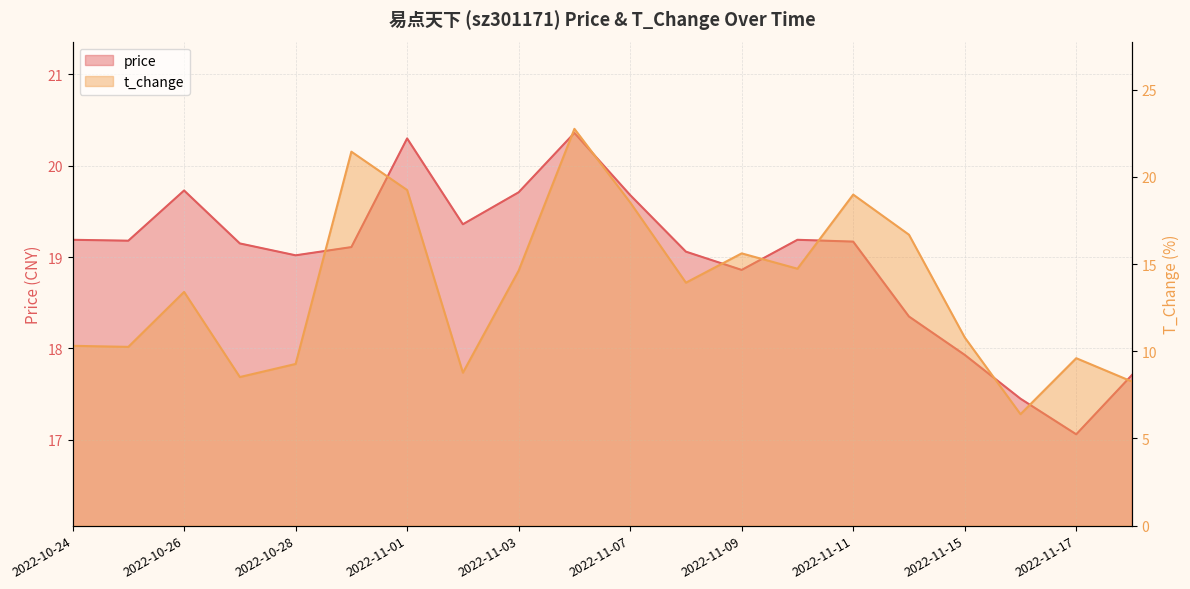

Does the chart have visible grid lines?

Yes